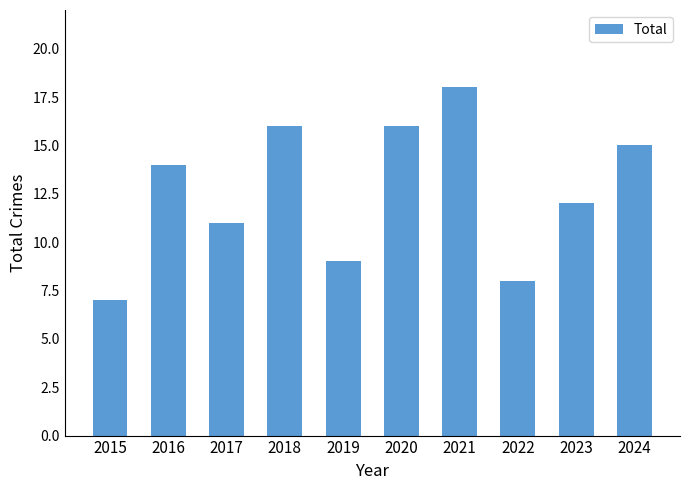

At which category does the chart reach its peak across all series?

2021